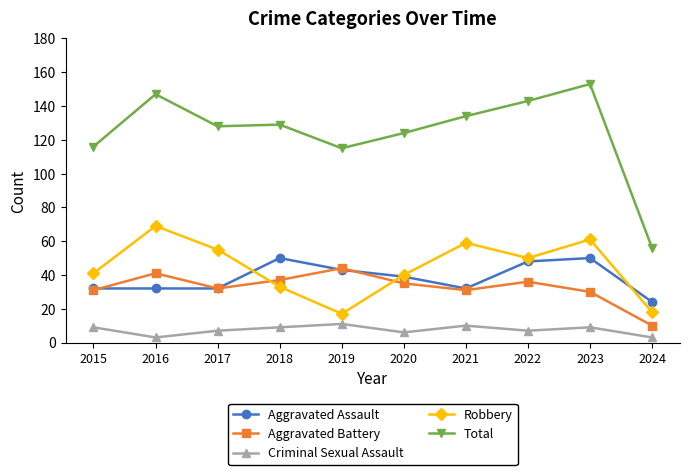

Reading right to left, what are all the values shown in this chart?

Aggravated Assault: 2024=24	2023=50	2022=48	2021=32	2020=39	2019=43	2018=50	2017=32	2016=32	2015=32
Aggravated Battery: 2024=10	2023=30	2022=36	2021=31	2020=35	2019=44	2018=37	2017=32	2016=41	2015=31
Criminal Sexual Assault: 2024=3	2023=9	2022=7	2021=10	2020=6	2019=11	2018=9	2017=7	2016=3	2015=9
Robbery: 2024=18	2023=61	2022=50	2021=59	2020=40	2019=17	2018=33	2017=55	2016=69	2015=41
Total: 2024=56	2023=153	2022=143	2021=134	2020=124	2019=115	2018=129	2017=128	2016=147	2015=116